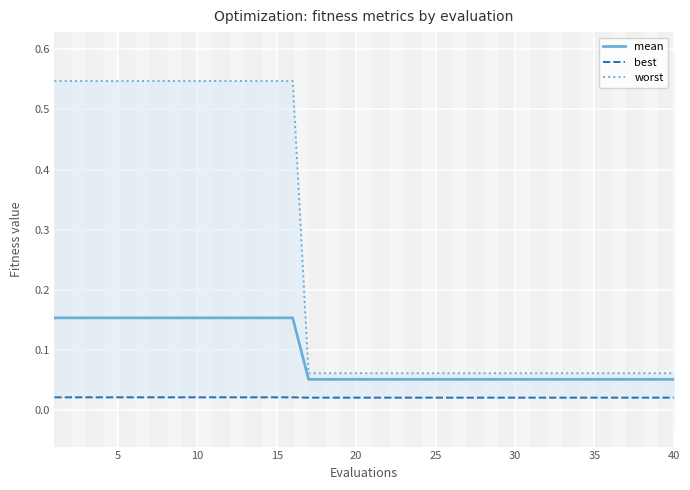

True or false: best and mean intersect in this chart.

False